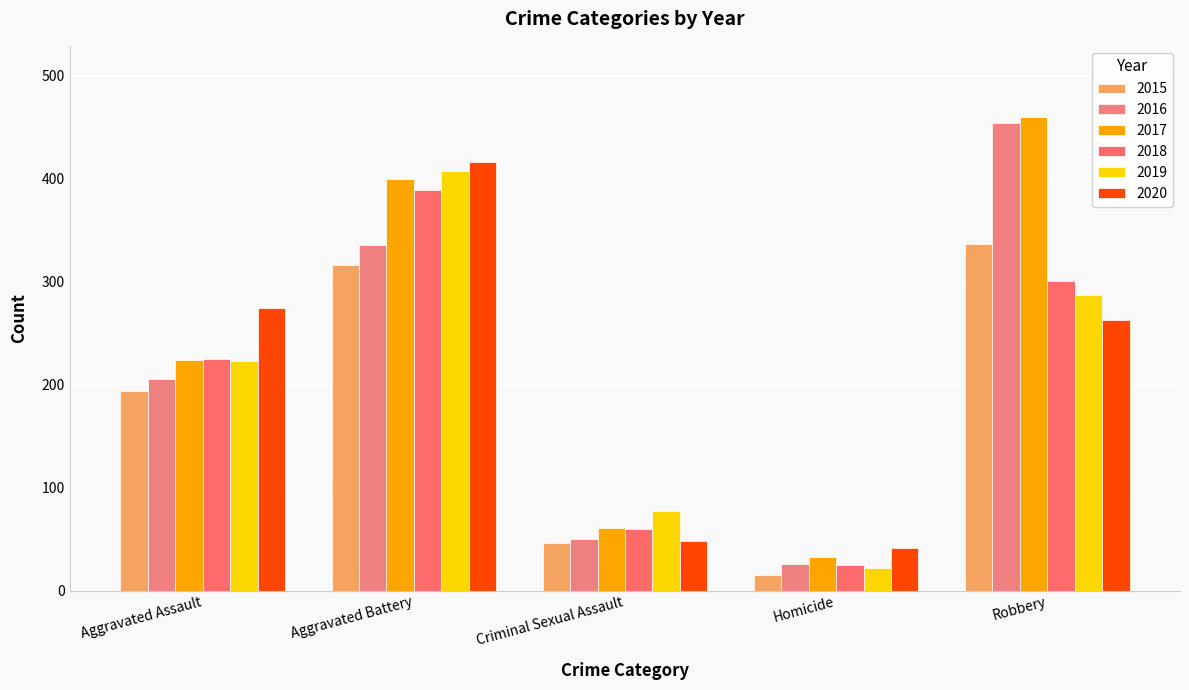

Reading right to left, extract all data points from this chart.

2015: 337	15	46	316	194
2016: 454	26	50	336	206
2017: 460	33	61	400	224
2018: 301	25	60	389	225
2019: 287	22	77	407	223
2020: 263	41	48	416	274